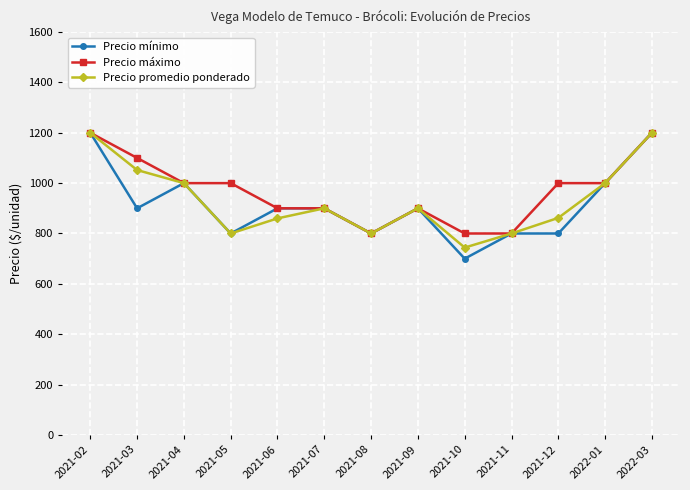

What is the sum of all Precio mínimo values?

11900